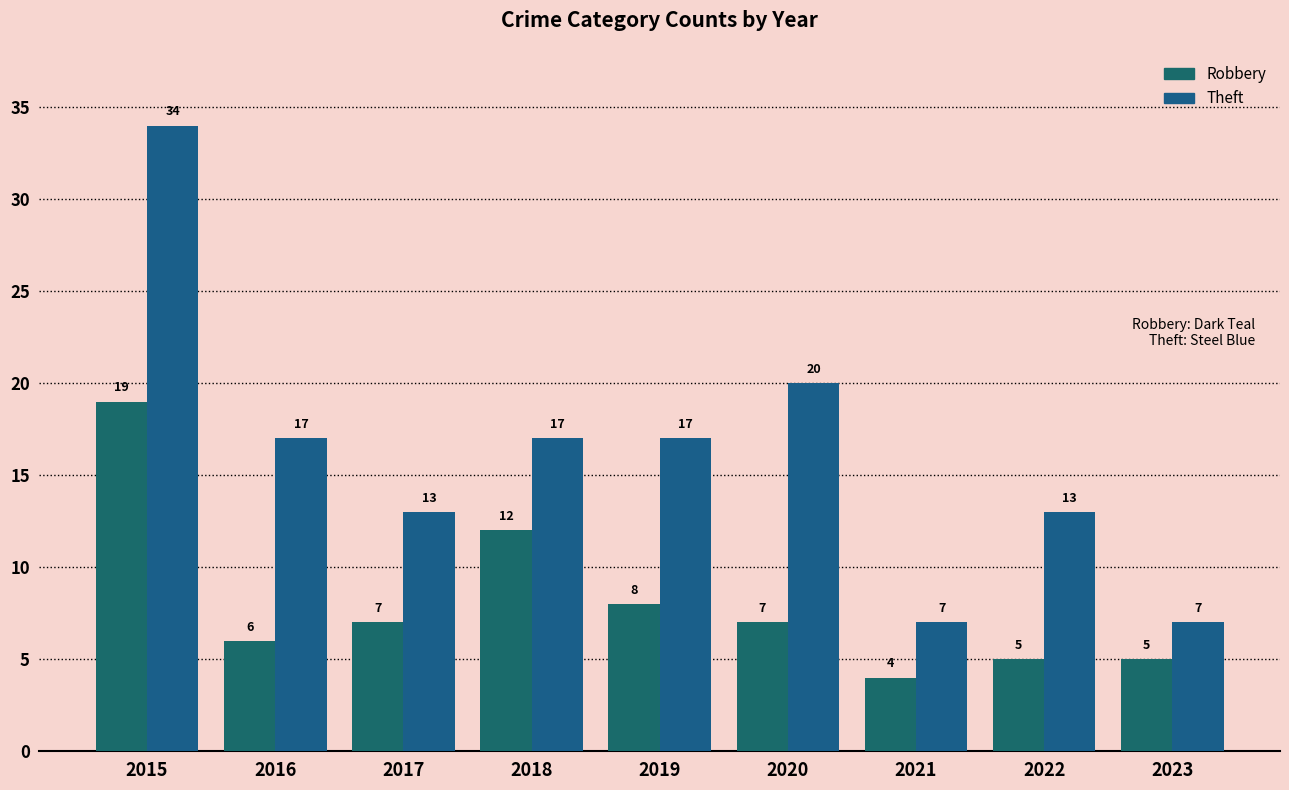

At how many categories does at least one series exceed 21?

1